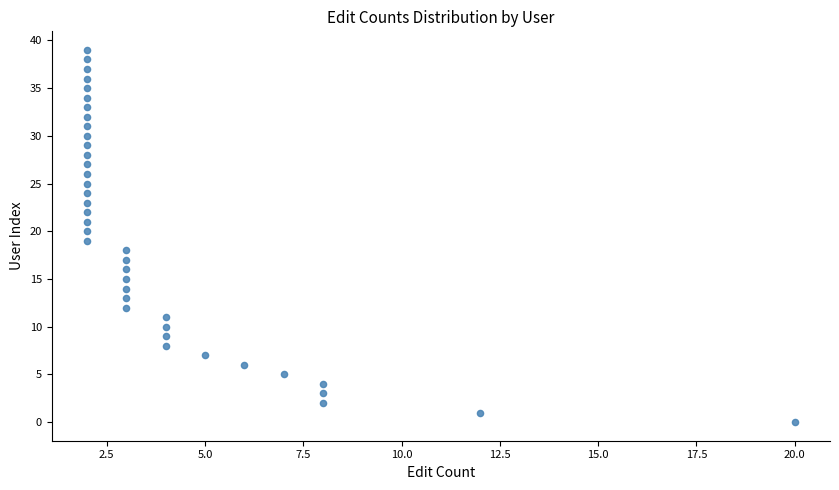

What is the range of X values (max minus min)?

18